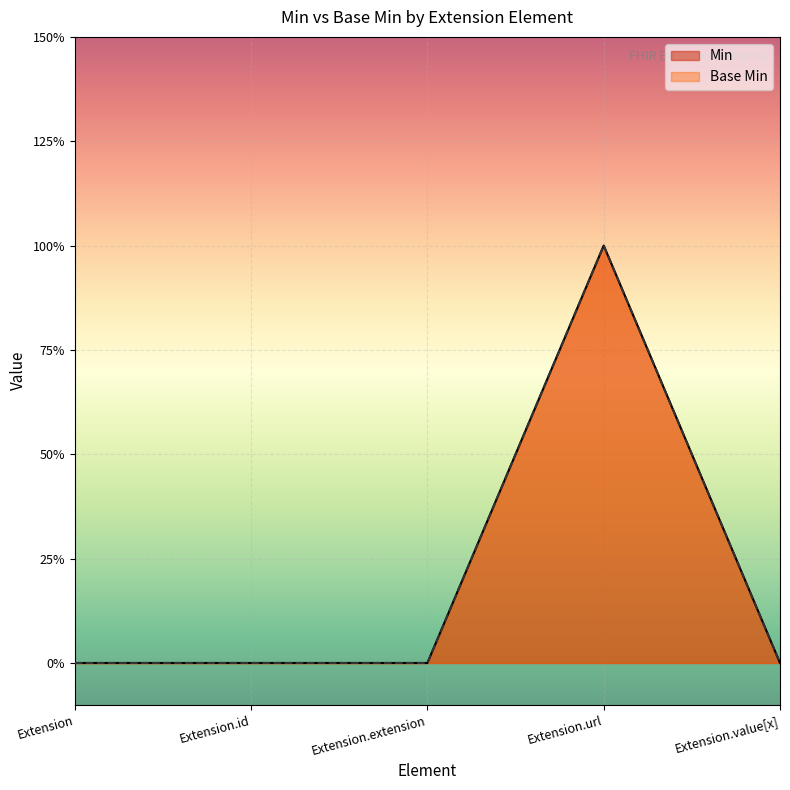

What is the maximum value shown in the chart?

1